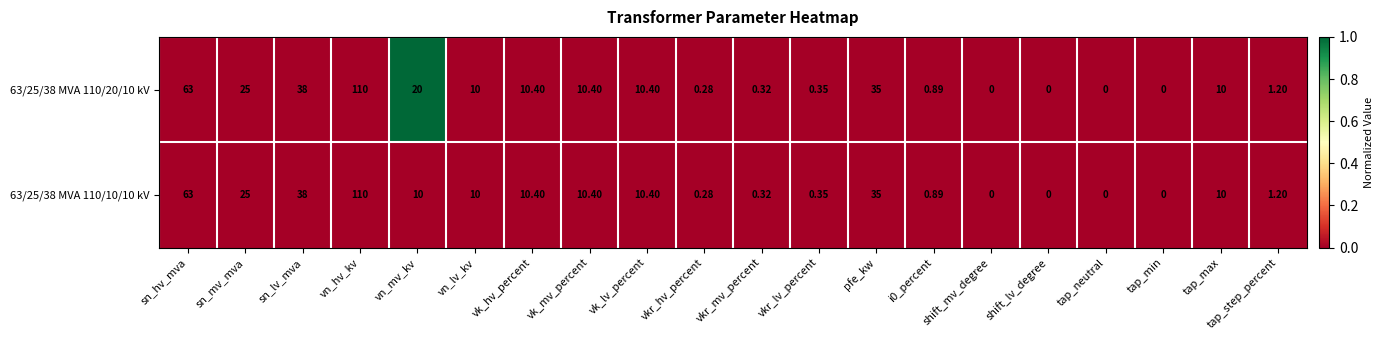

At which category is the sum across all series the highest?

vn_hv_kv